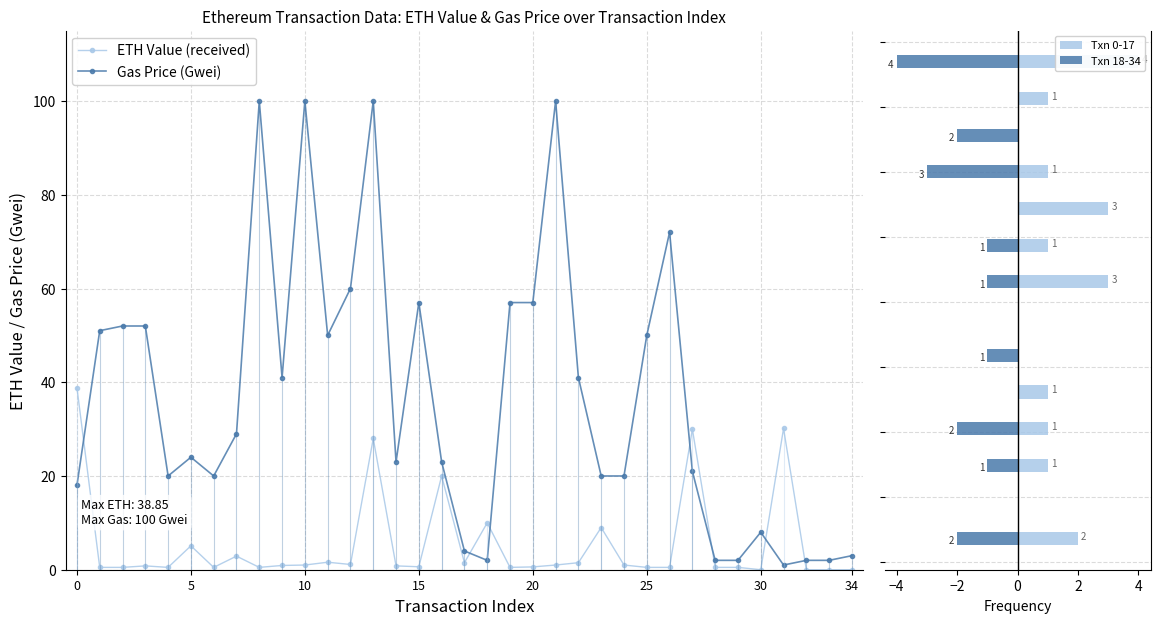

The gasPrice (Gwei) series shows 57.0 at 20. True or false?

True